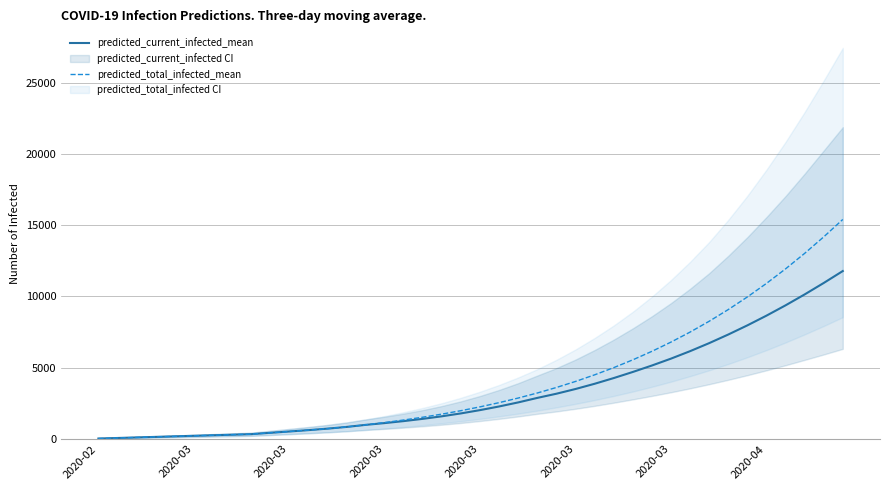

Which category has the highest value in the predicted_current_infected_mean series?

39